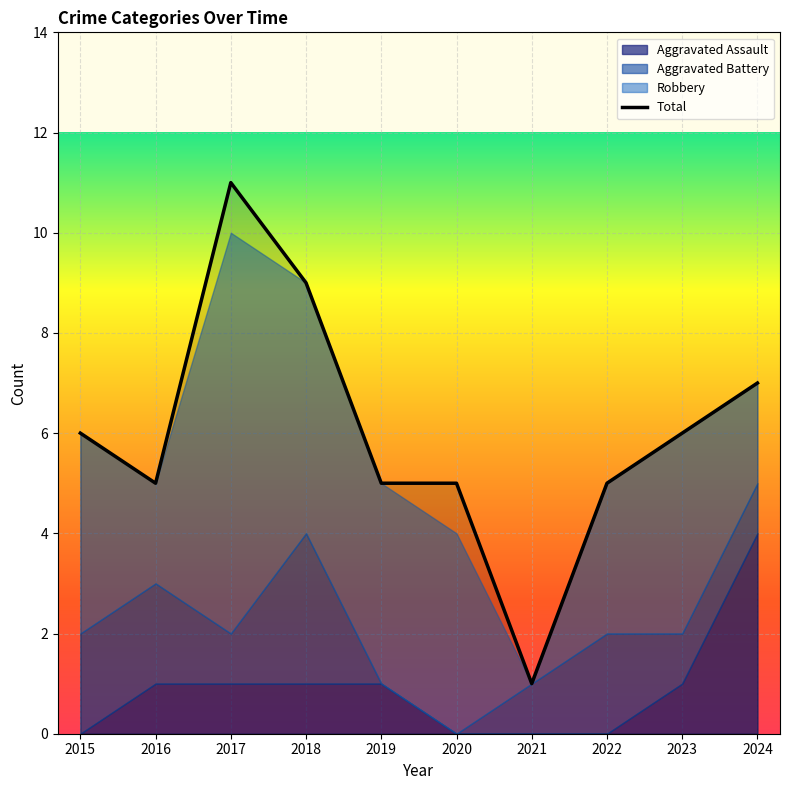

At which label does Total reach its minimum?

2021